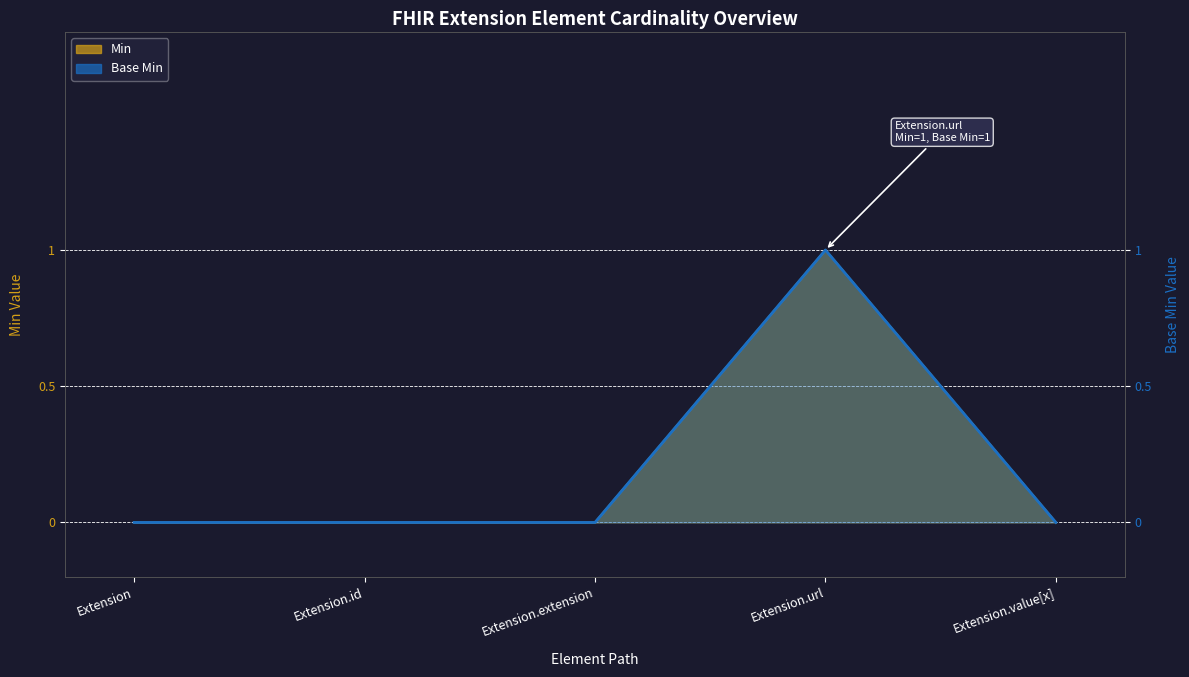

How many lines are shown in the chart?

2